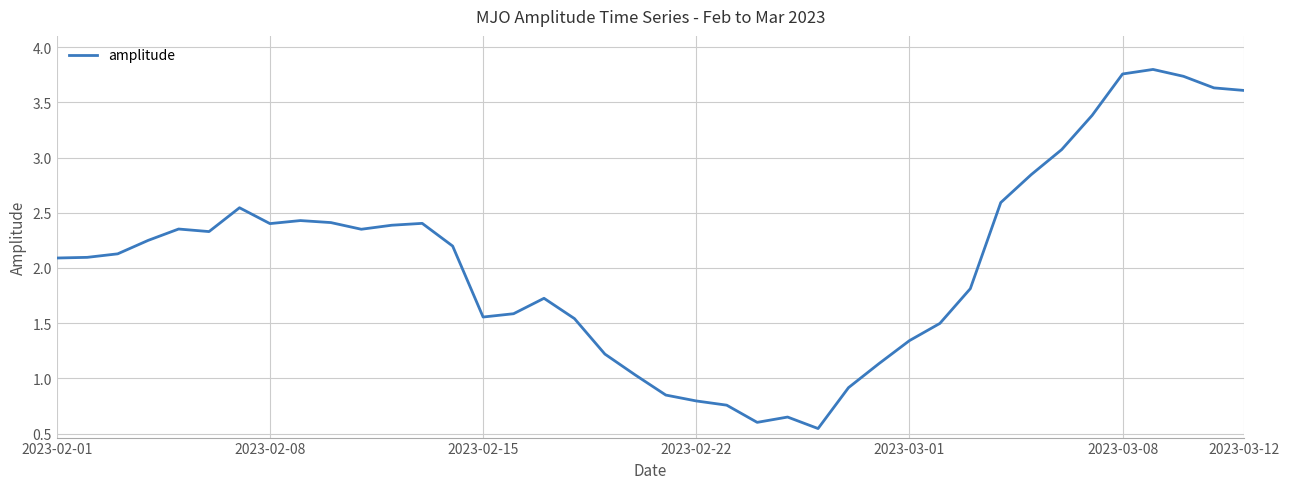

What is the difference between the maximum and minimum values?

3.3